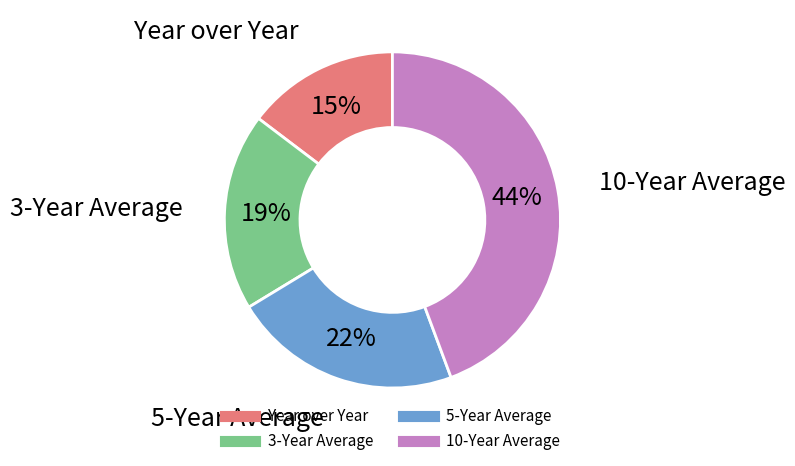

What is the ratio of the value at 5-Year Average to the value at 10-Year Average?

0.5